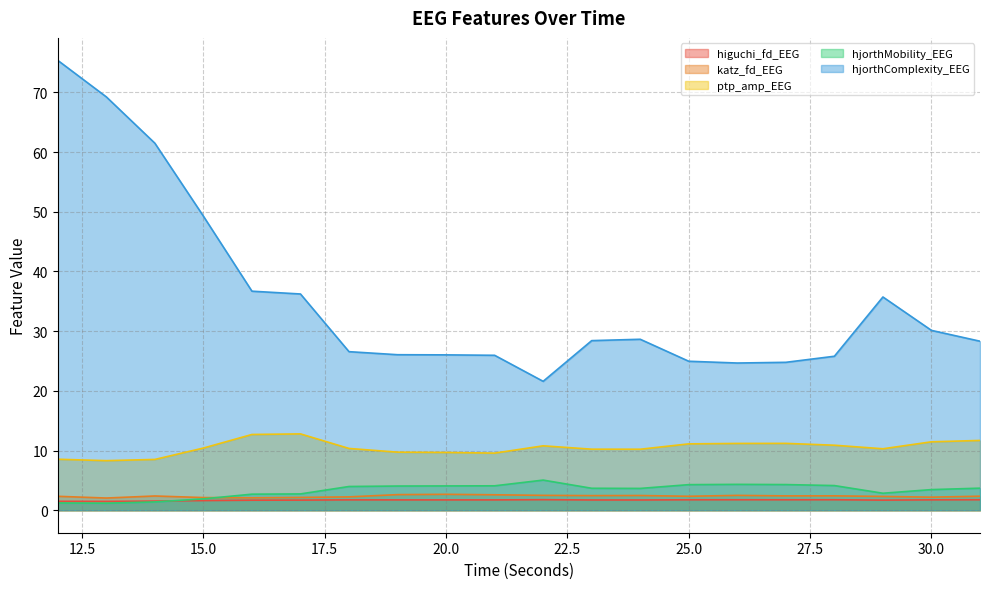

Does the chart display data point markers on the line(s)?

No